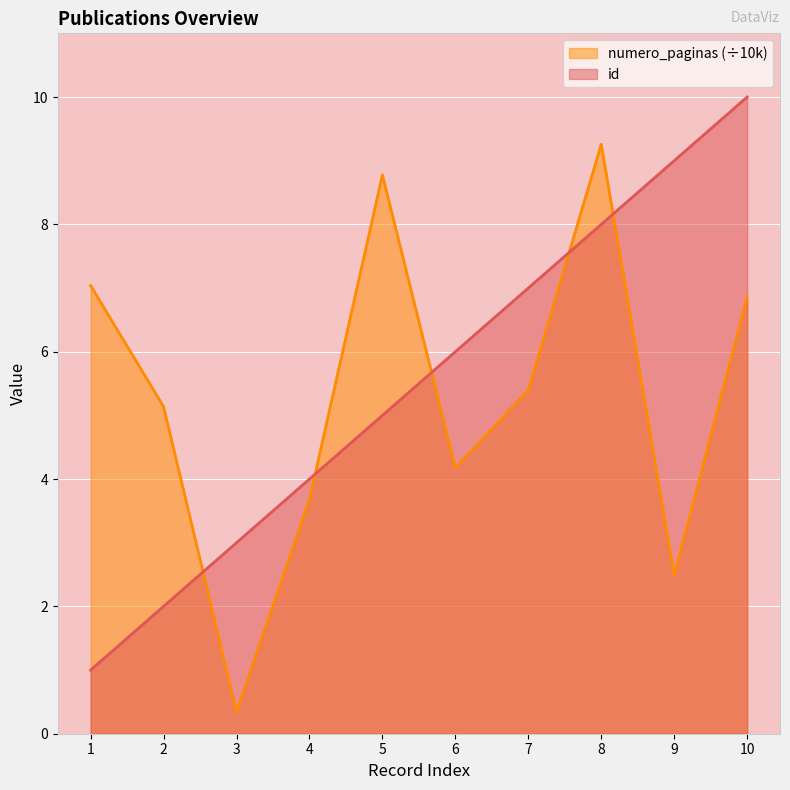

What is the average value of the numero_paginas series?

5.3